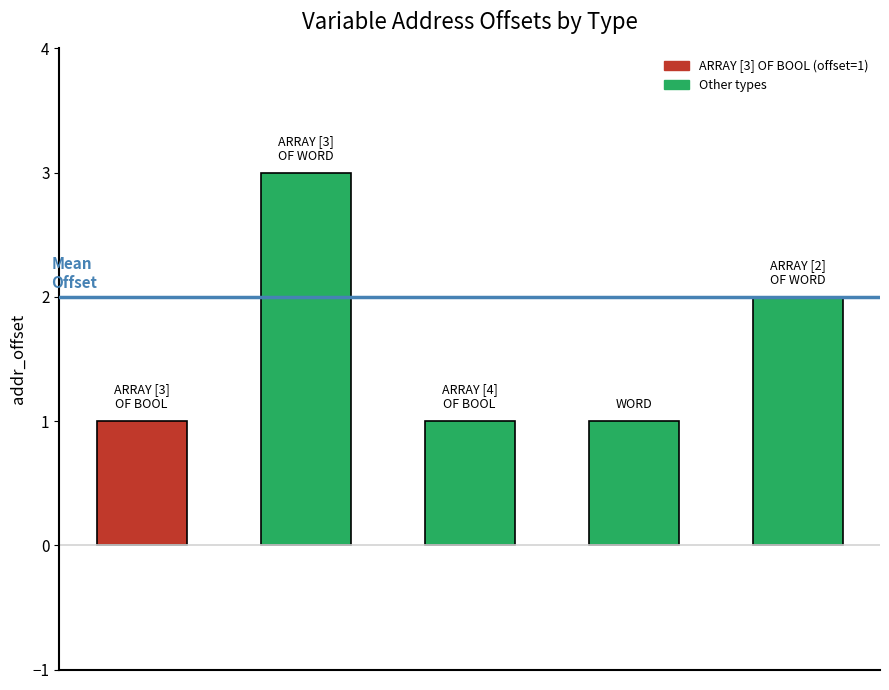

What is the greatest value displayed?

3